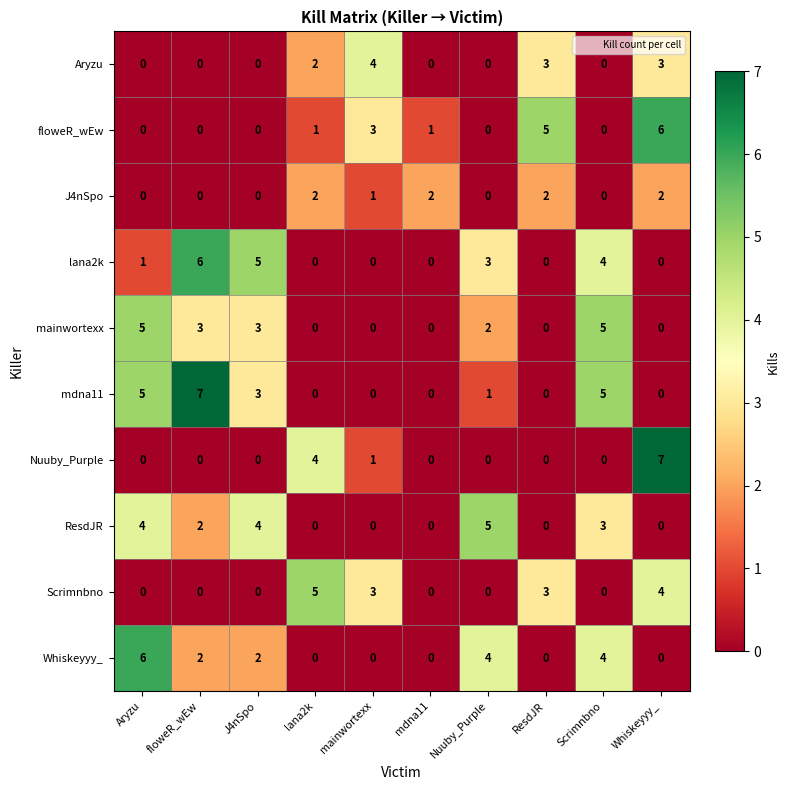

At which label does ResdJR first exceed 2?

Aryzu